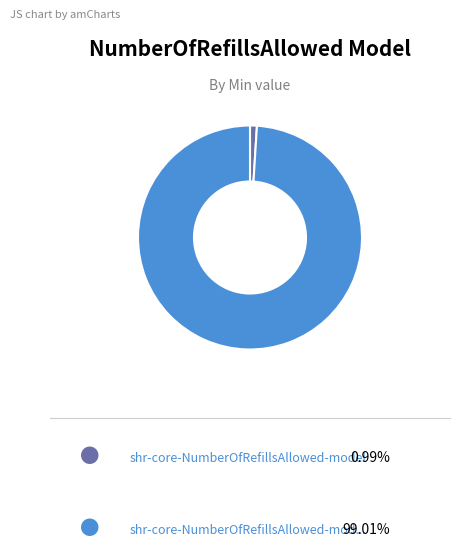

How many segments does this pie chart have?

2